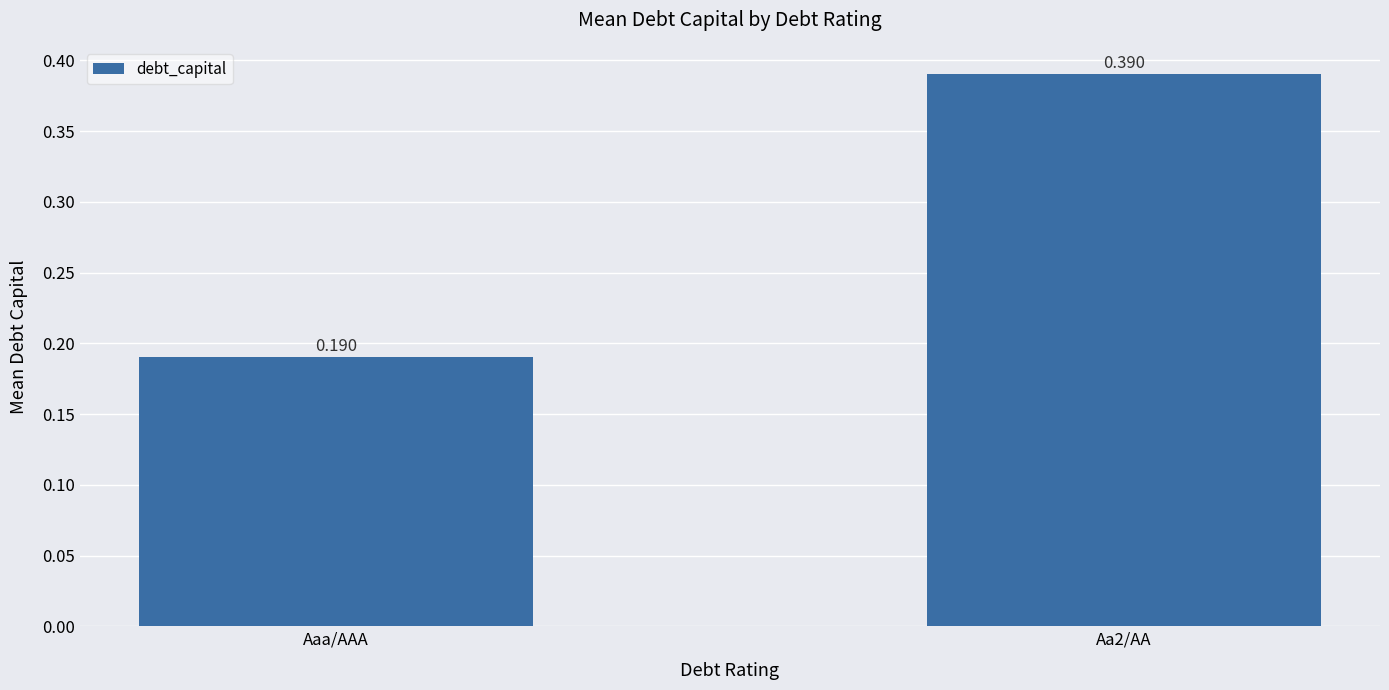

Where is the data nearest to the value 0?

Aaa/AAA